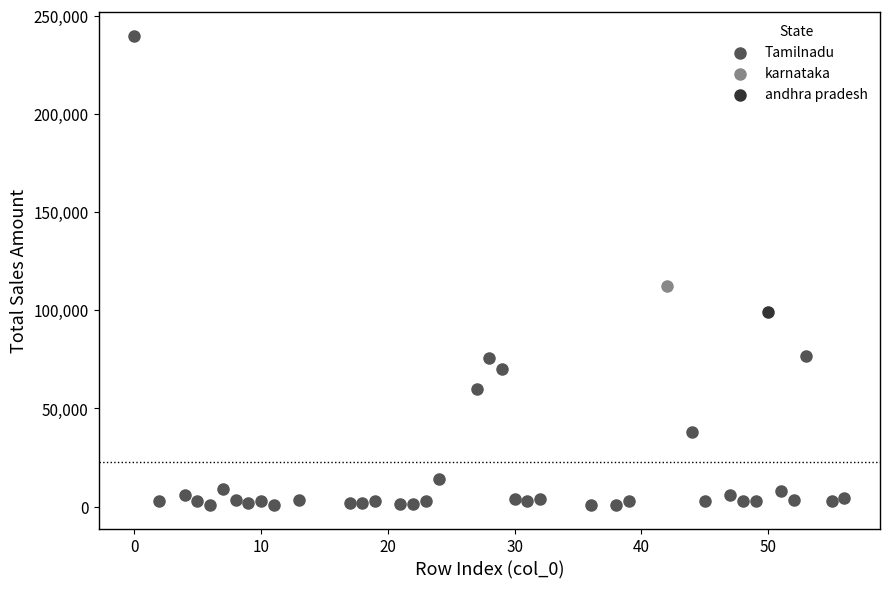

What are all the series names shown in the legend?

Tamilnadu, karnataka, andhra pradesh